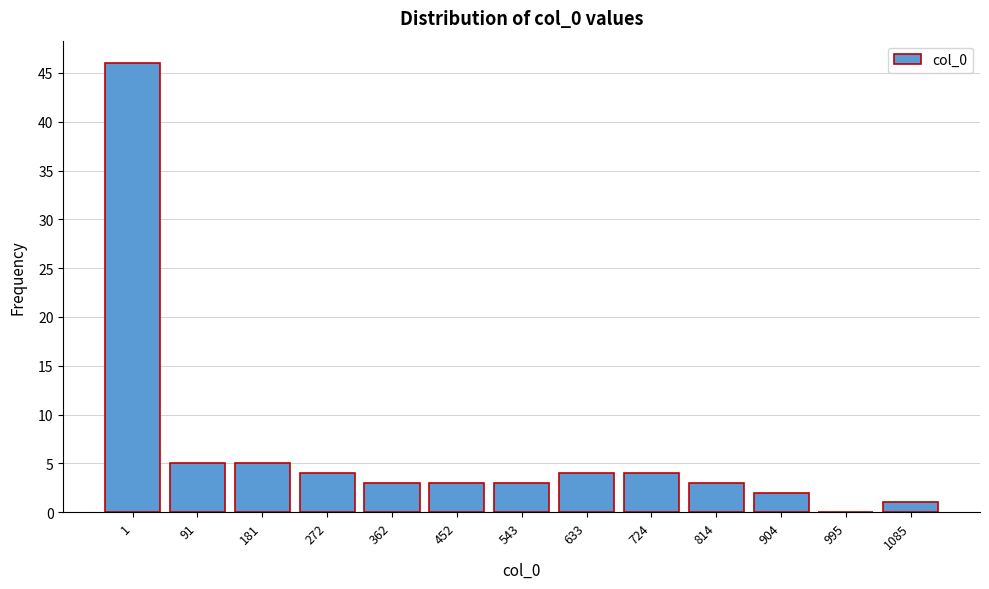

Reading right to left, transcribe all the data shown in this chart.

1085=1	995=0	904=2	814=3	724=4	633=4	543=3	452=3	362=3	272=4	181=5	91=5	1=46